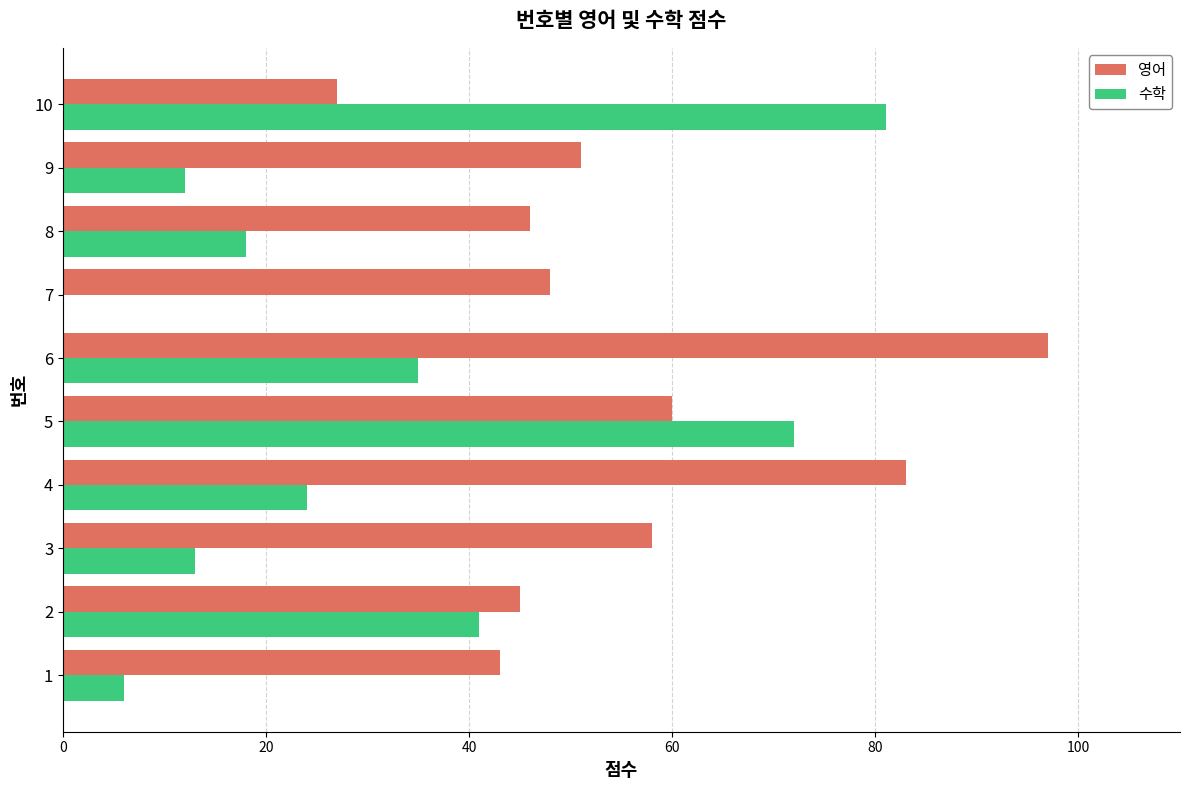

What are all the series names shown in the legend?

영어, 수학